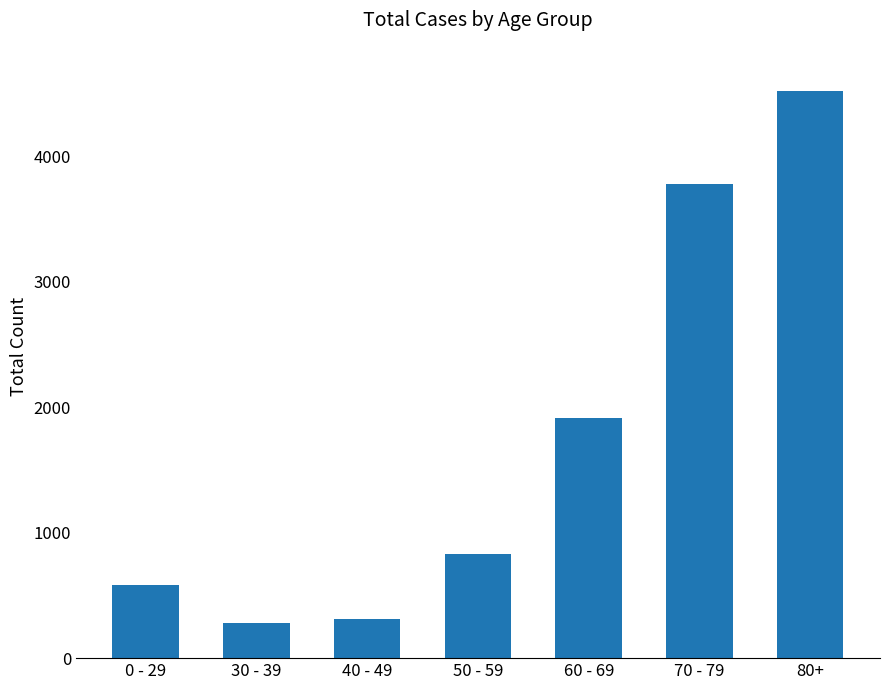

True or false: the data shows 315 at 40 - 49.

True